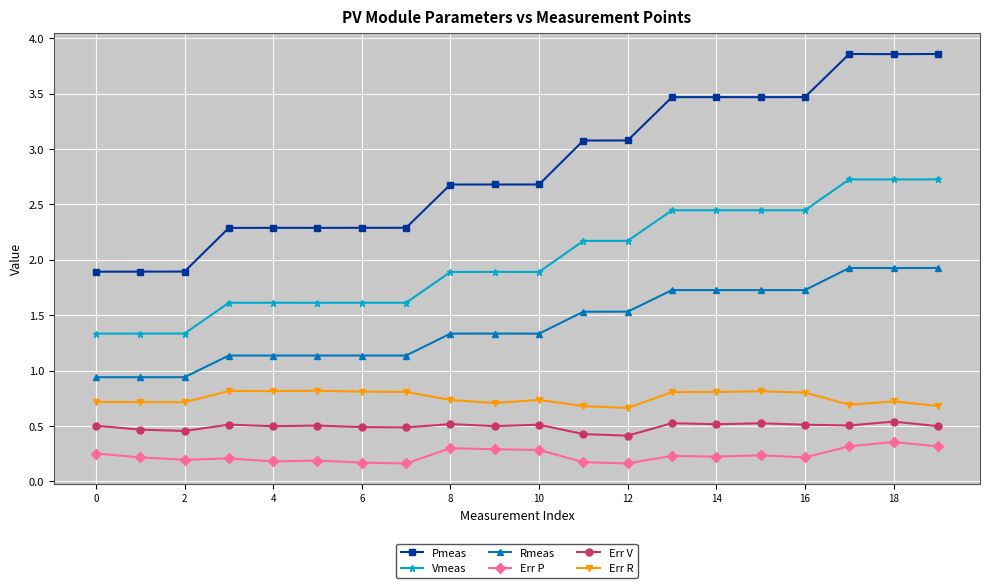

What is the sum of all Pmeas values?

56.8